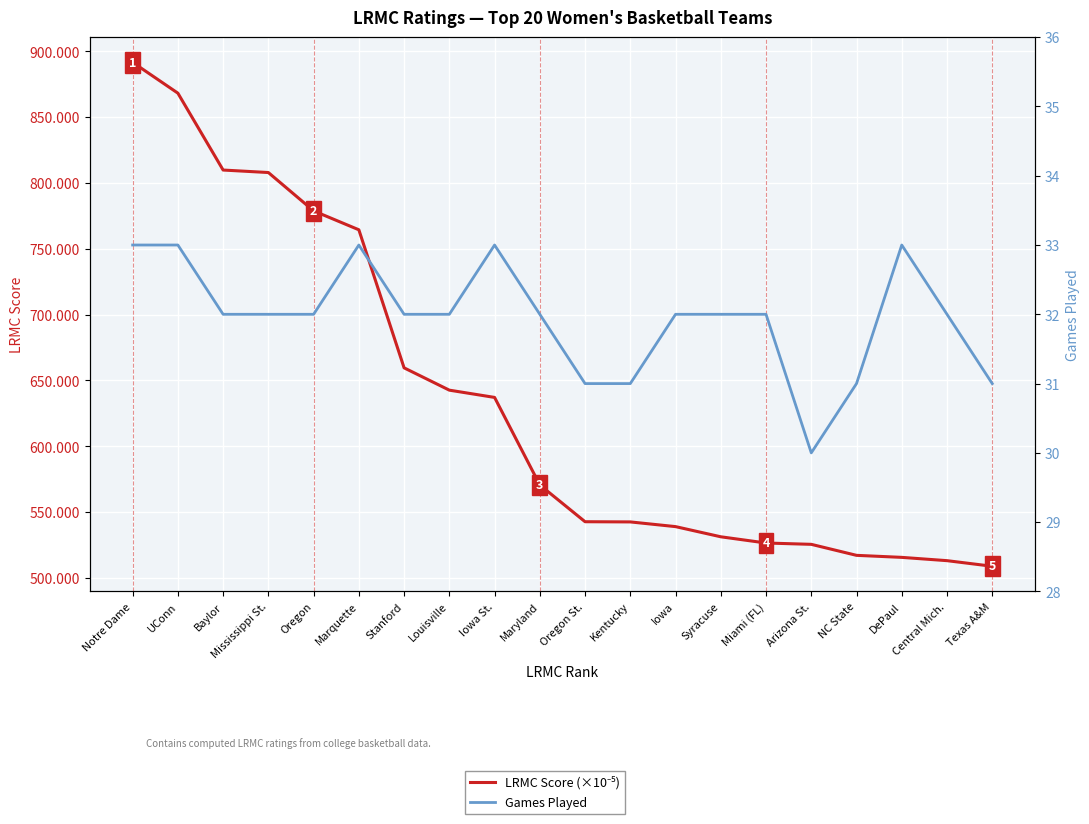

Which label corresponds to the largest value in the chart?

Notre Dame